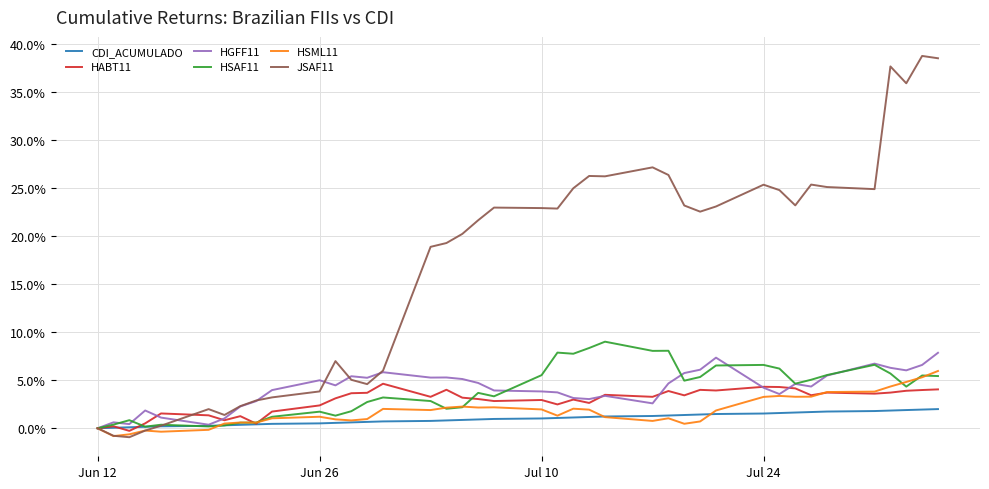

What are all the series names shown in the legend?

CDI_ACUMULADO, HABT11, HGFF11, HSAF11, HSML11, JSAF11